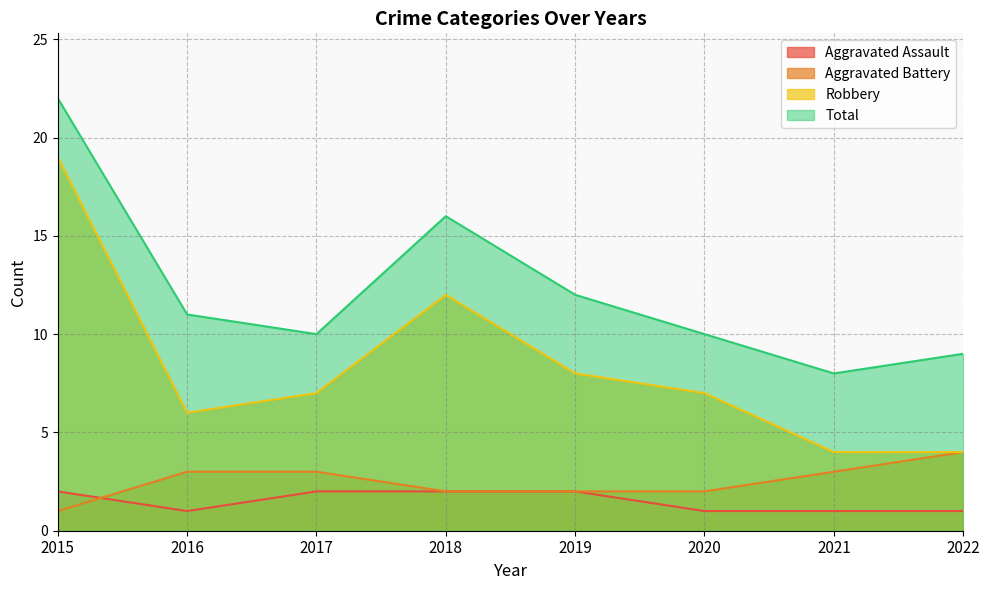

Where is Aggravated Battery nearest to the value 2?

2018